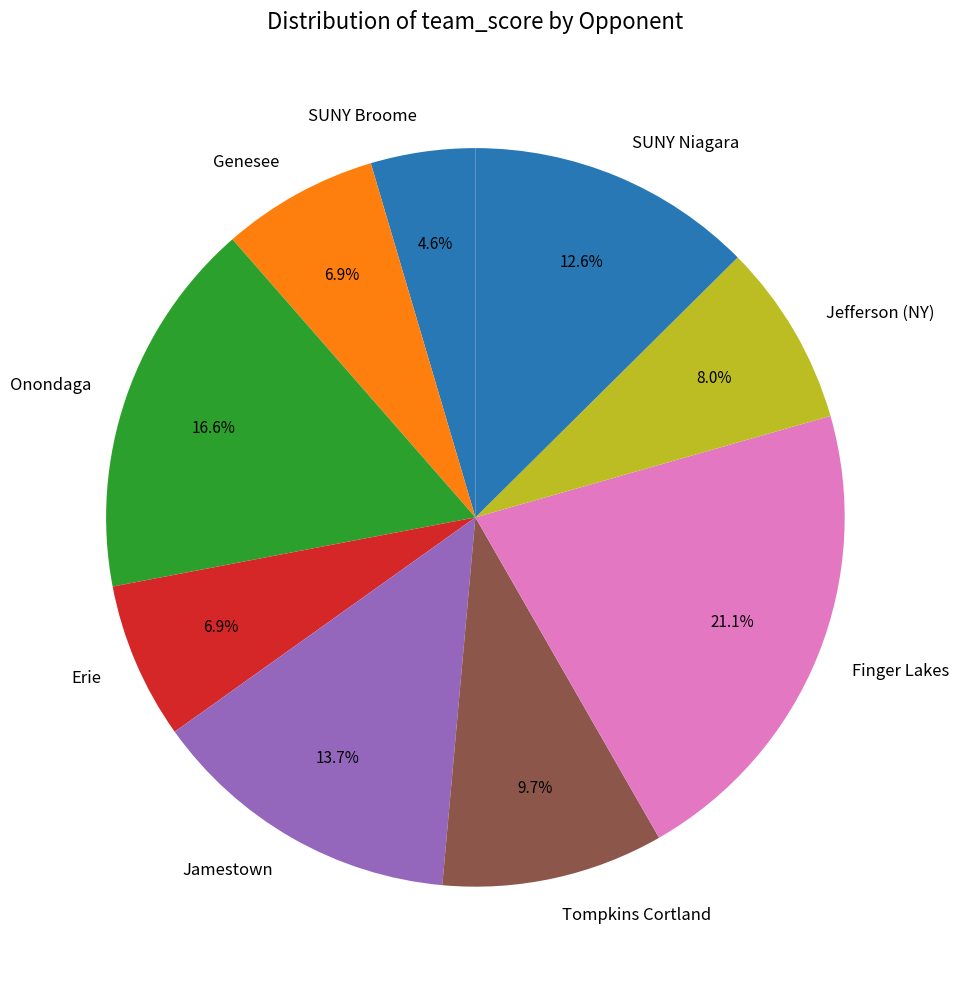

Between SUNY Niagara and Finger Lakes, which is larger?

Finger Lakes